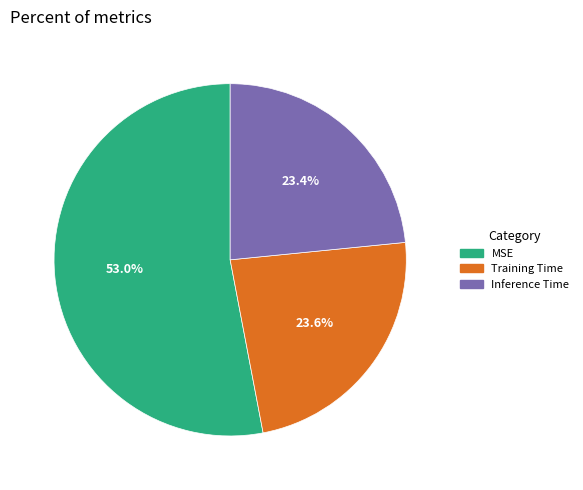

Is there any slice that represents more than half of the pie?

Yes